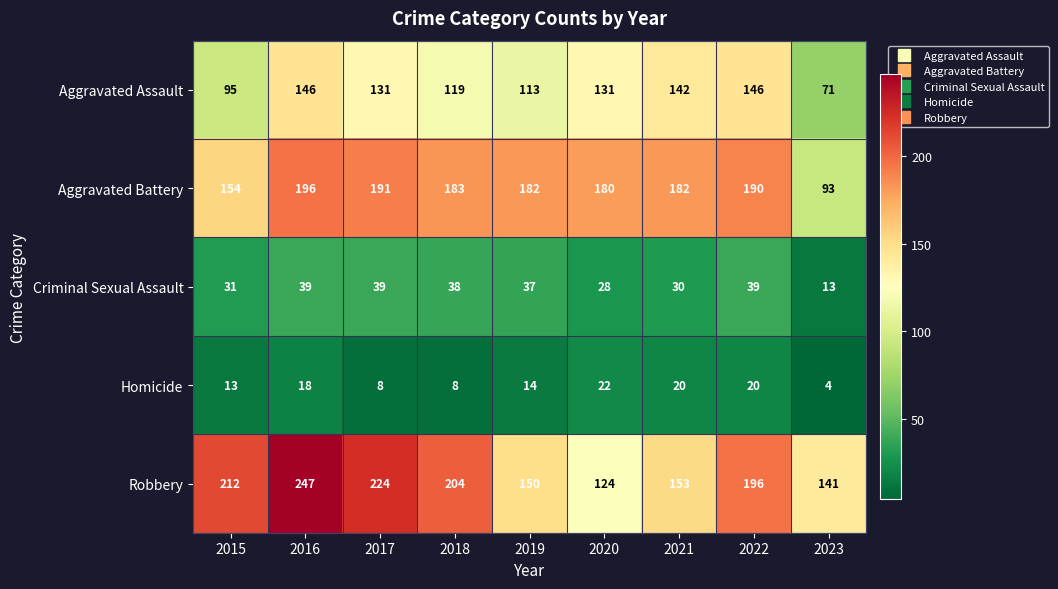

At which category does the chart reach its peak across all series?

2016